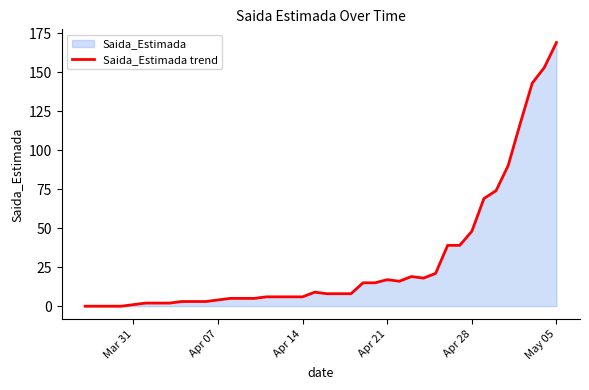

What is the difference between the maximum and minimum values?

169